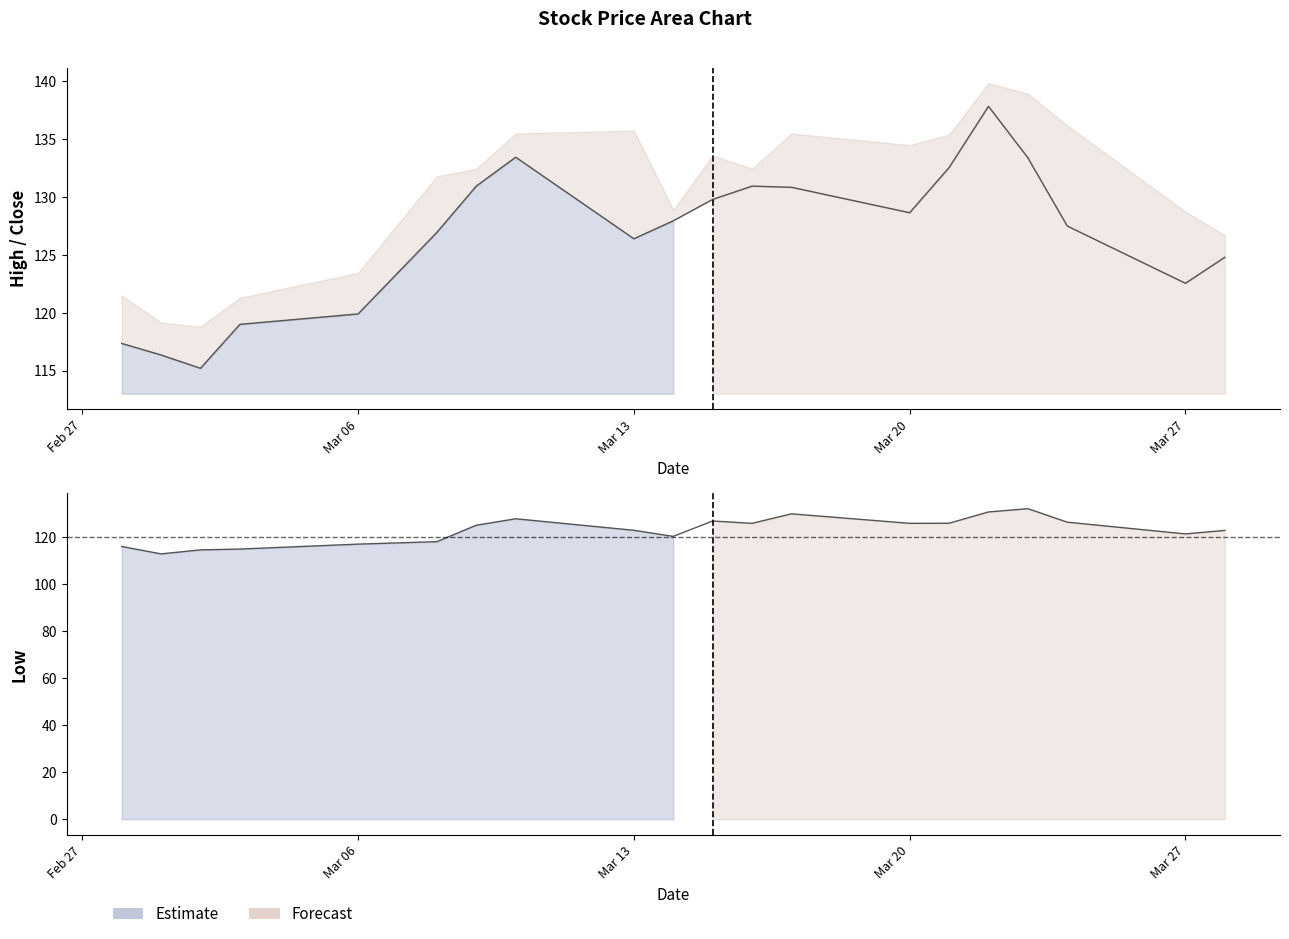

What is the difference between the maximum and minimum values in the Close series?

22.6